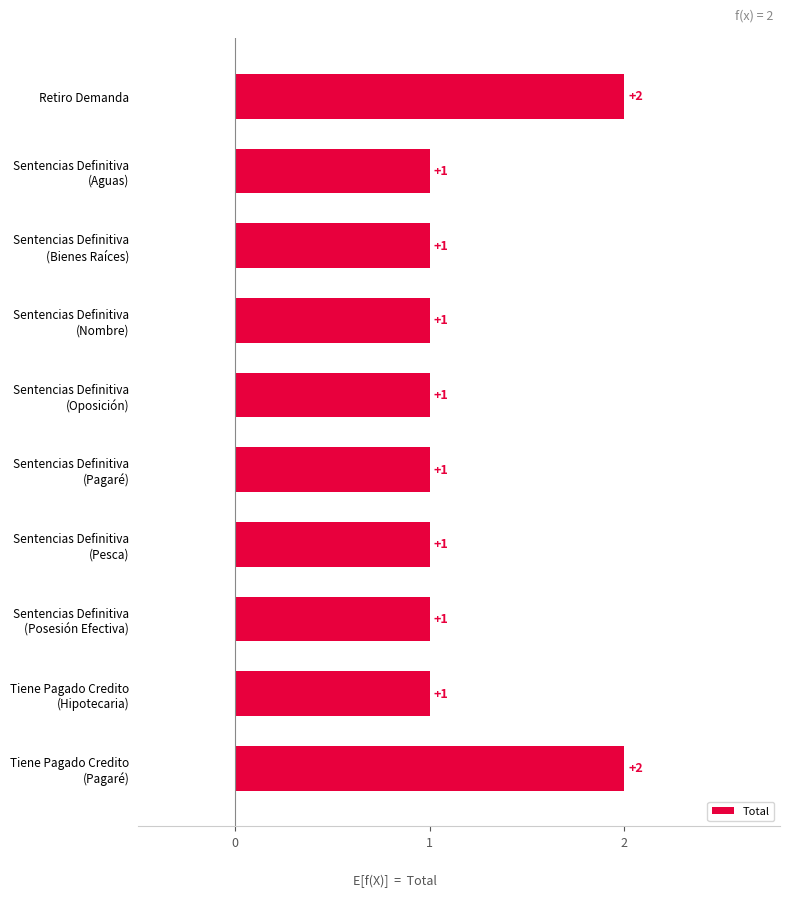

What is the sum of all values?

12